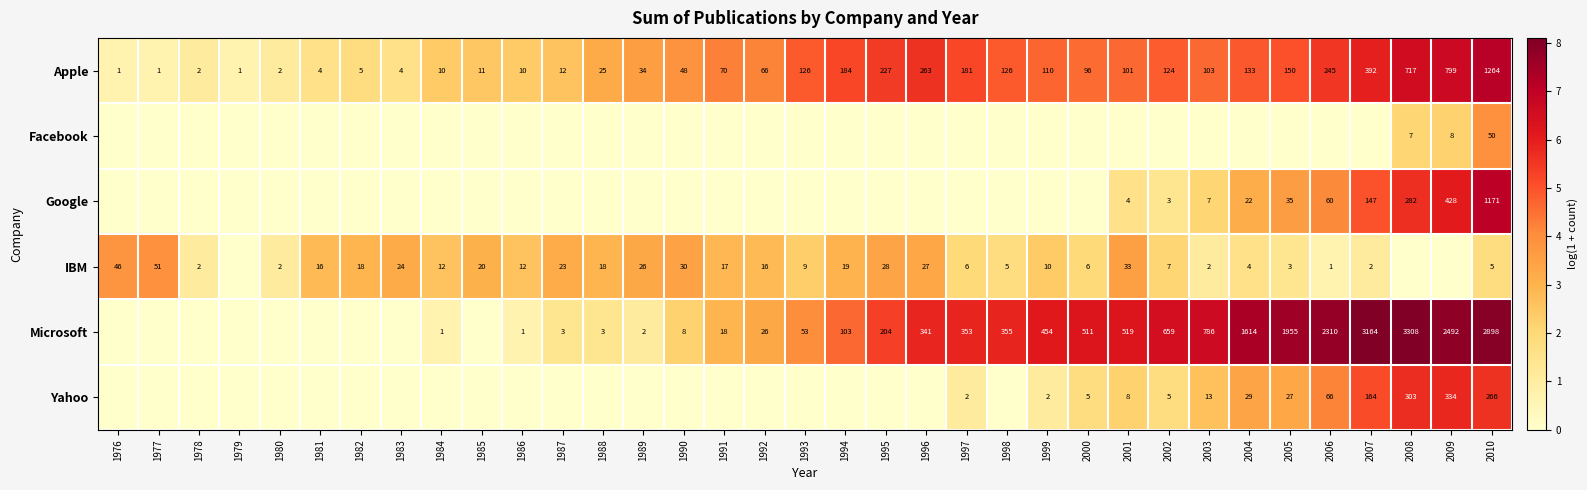

At which category is the sum across all series the highest?

2010